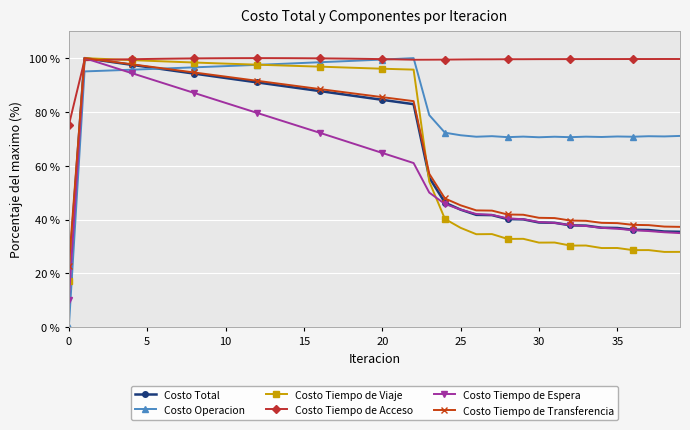

Which series has the largest total across all categories?

Costo Tiempo de Acceso